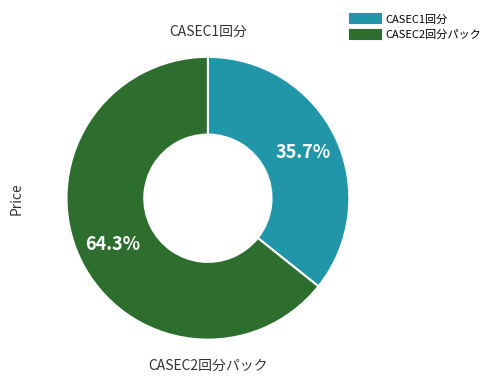

What is the majority slice?

CASEC2回分パック